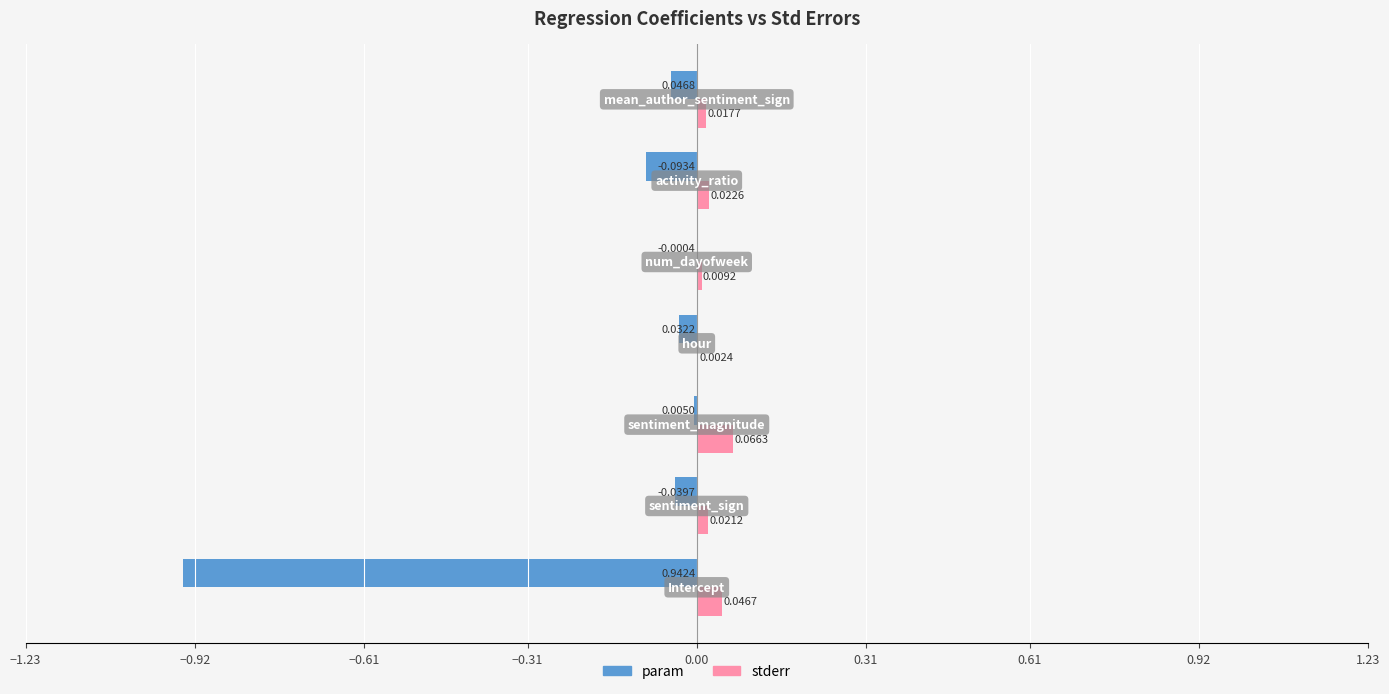

What is the sum of all param values?

-1.2